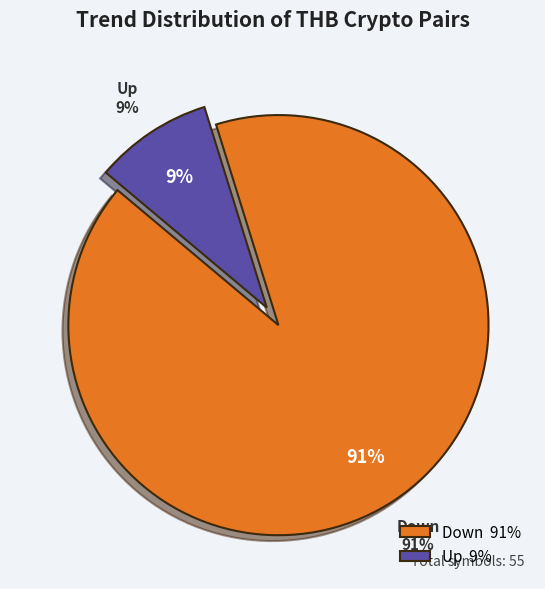

Which category accounts for the majority?

Down